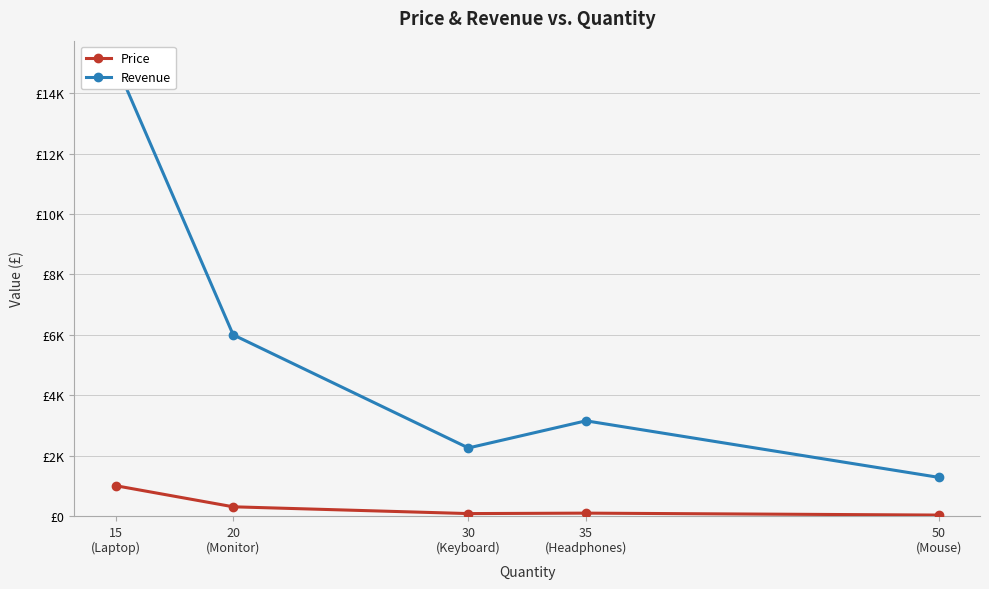

What is the average value of the Revenue series?

5534.9